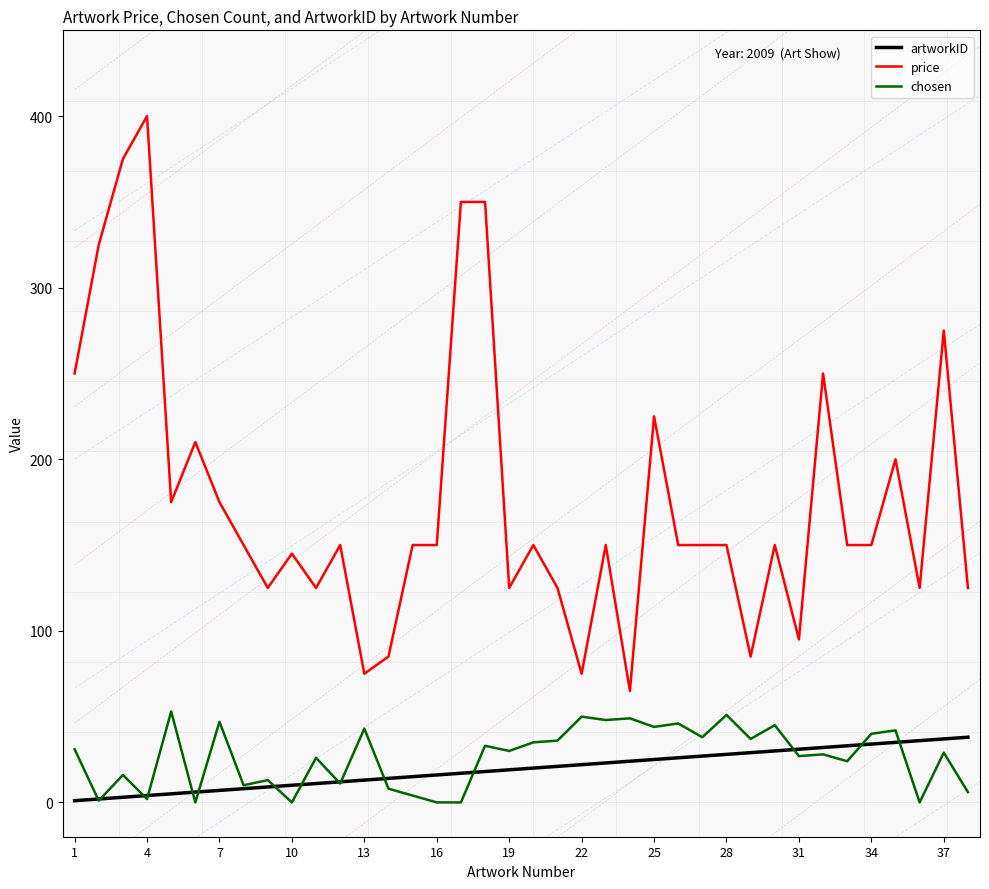

True or false: price and artworkID intersect in this chart.

False